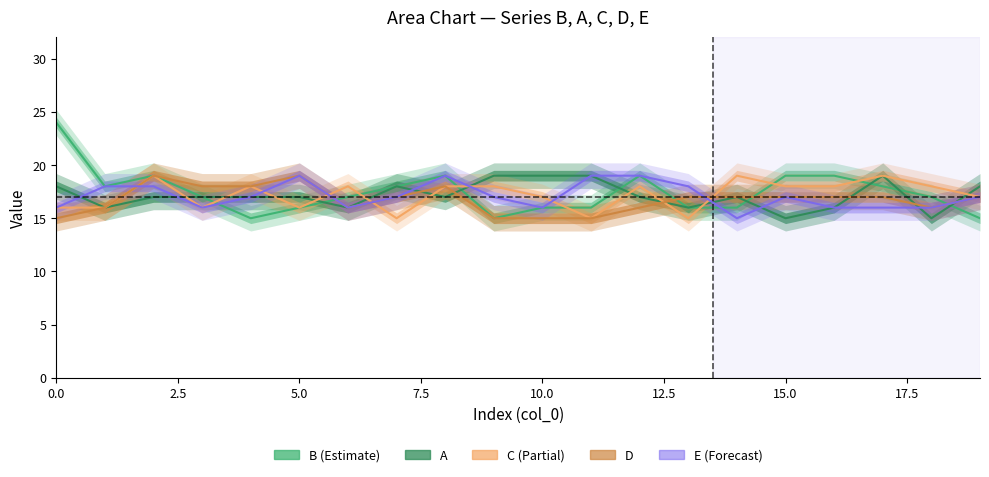

Reading right to left, transcribe all the data shown in this chart.

B: 15	17	18	19	19	16	16	19	16	16	15	19	18	17	16	15	17	19	18	24
A: 18	15	19	16	15	17	16	17	19	19	19	17	18	16	17	17	17	17	16	18
C: 17	18	19	18	18	19	15	18	15	17	18	18	15	18	16	18	16	19	16	16
D: 17	16	17	17	17	17	17	16	15	15	15	18	17	16	19	18	18	19	16	15
E: 17	16	16	16	17	15	18	19	19	16	17	19	17	16	19	17	16	18	18	16